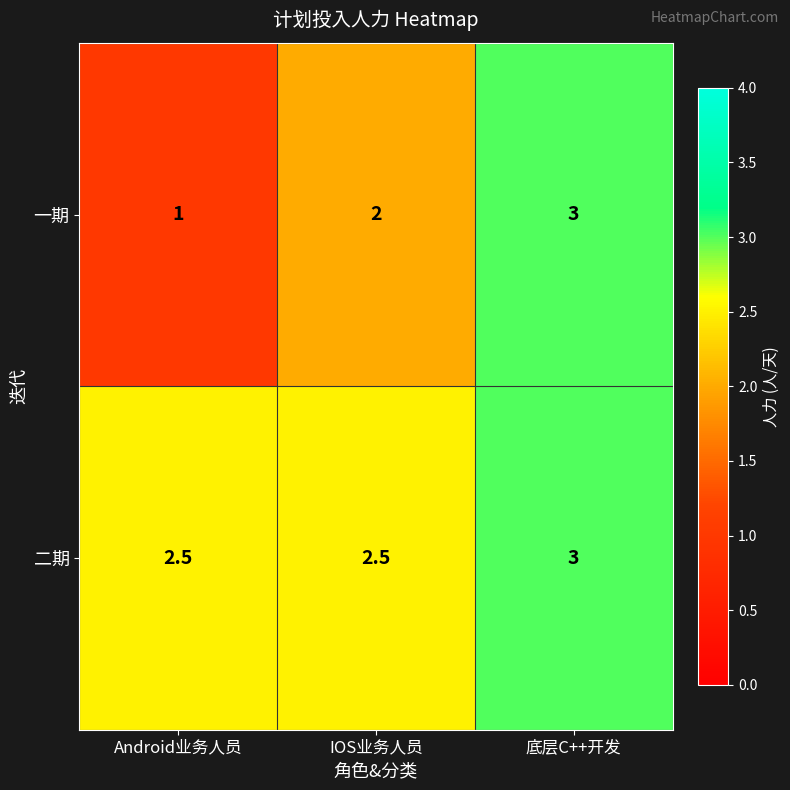

Which series has the largest range (max minus min)?

一期